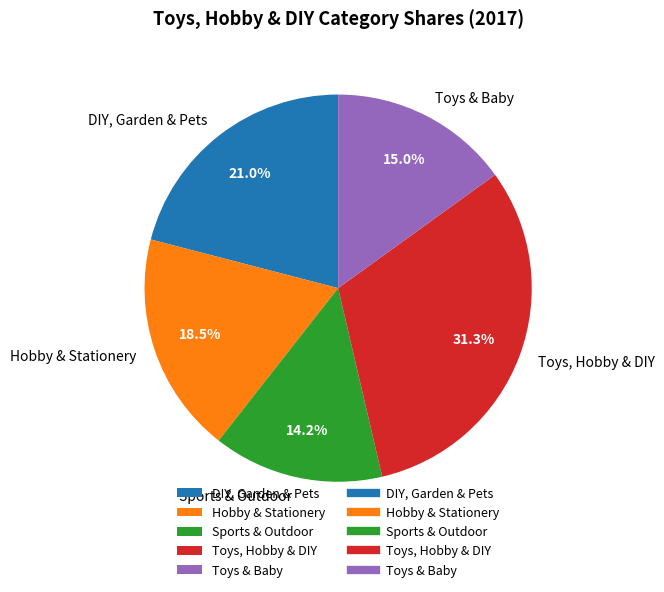

Rank the categories by value from highest to lowest.

Toys, Hobby & DIY, DIY, Garden & Pets, Hobby & Stationery, Toys & Baby, Sports & Outdoor